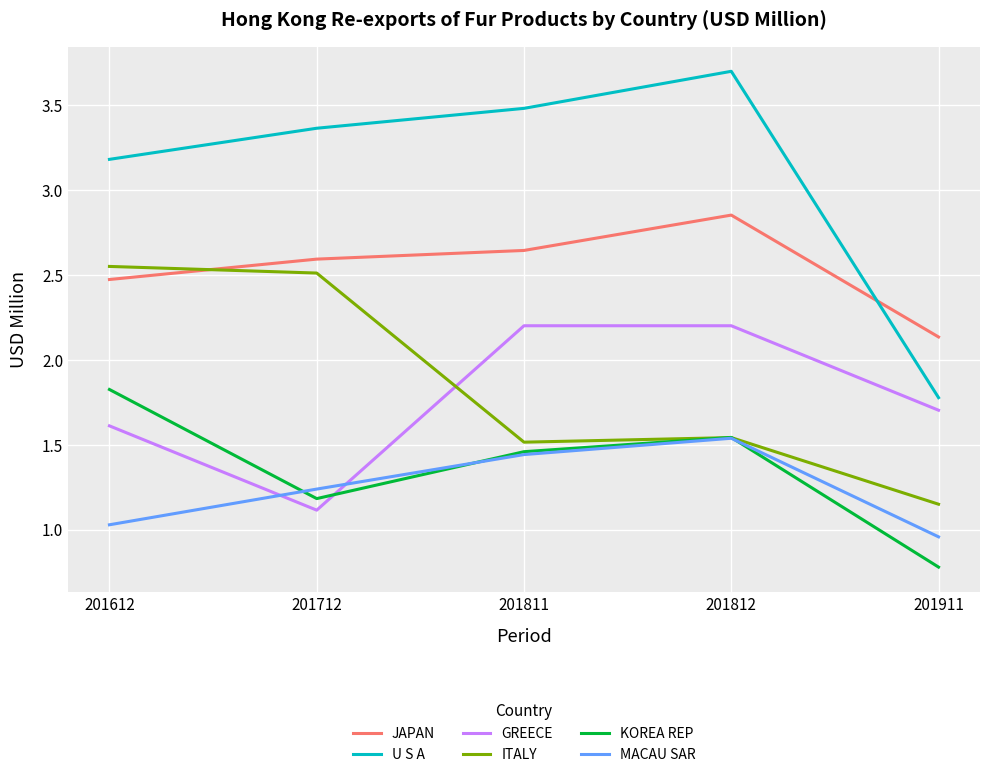

Between 201612 and 201911, which series saw the biggest shift?

U S A